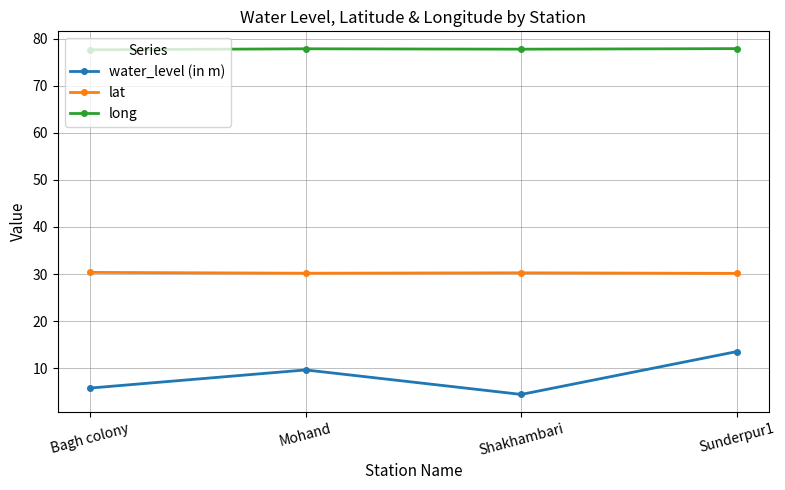

What is the difference between the second highest and second lowest values in the long series?

0.1